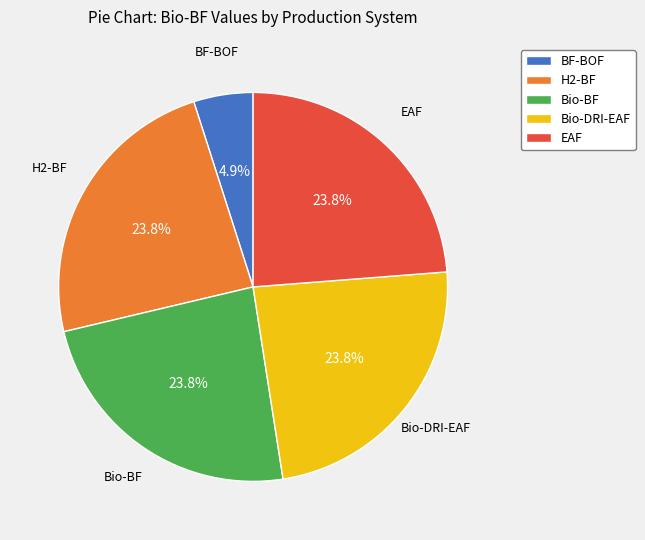

Which category has the smallest portion of the pie?

BF-BOF